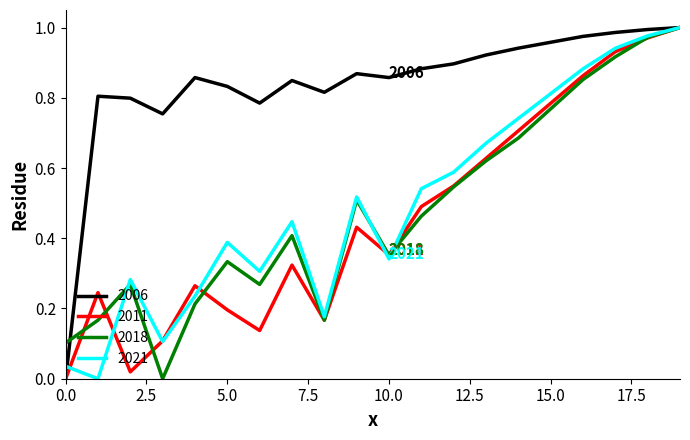

Which series has the largest total across all categories?

2006